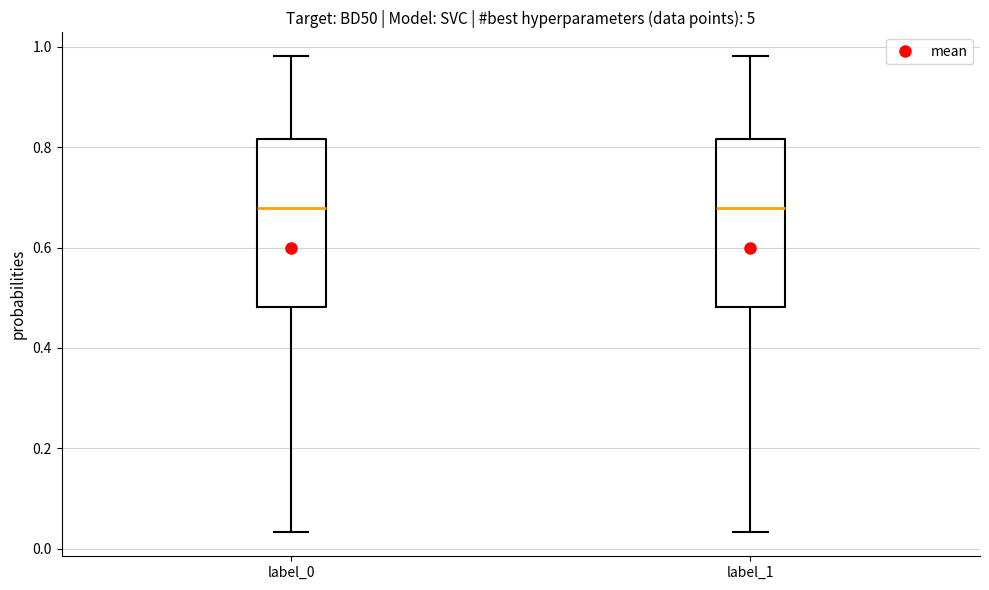

Reading left to right, transcribe this box plot: for each box, give where its median line is, the range the box spans, and where its two whiskers end, as read against the y-axis. The values are not printed on the chart, so give them approximately, as read against the axis.

label_0: median 0.68, box 0.48 to 0.82, whiskers 0.04 to 0.98
label_1: median 0.68, box 0.48 to 0.82, whiskers 0.04 to 0.98